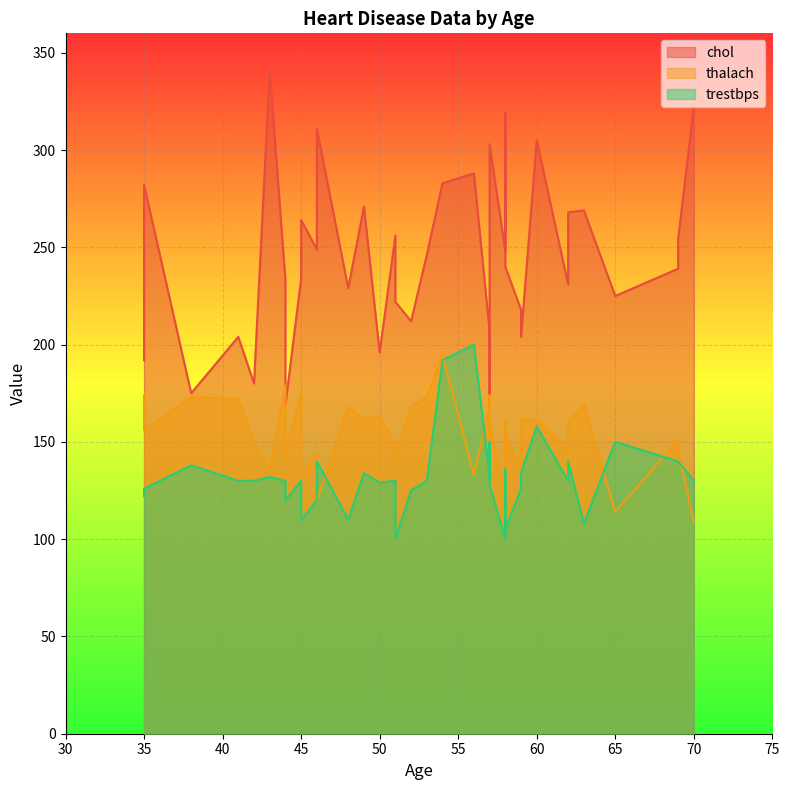

The value of thalach at 44 is 97. True or false?

False